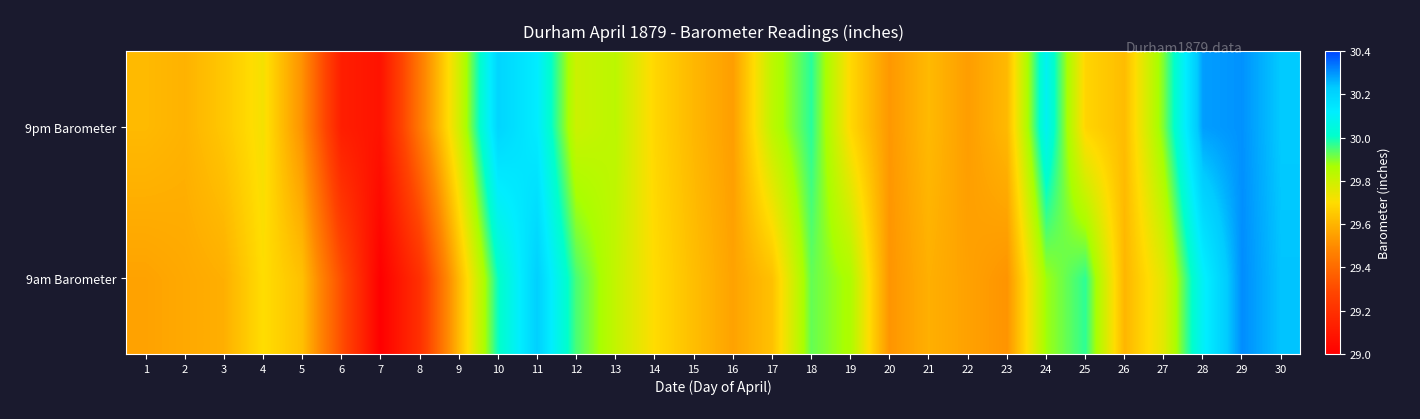

What is the difference between the 9pm Barometer values at 8 and 16?

0.1